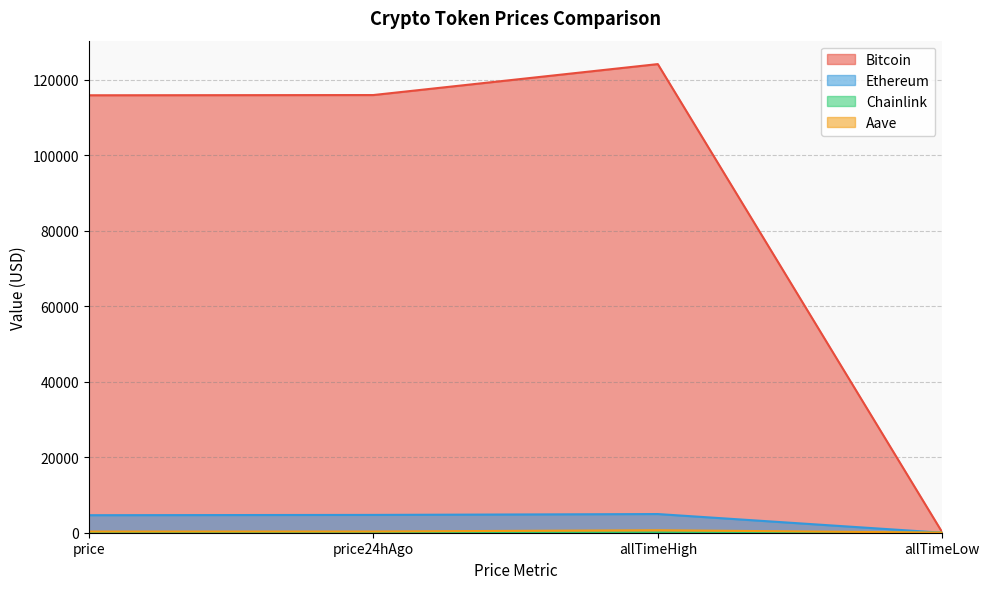

What is the total value across all series at price24hAgo?

120992.0